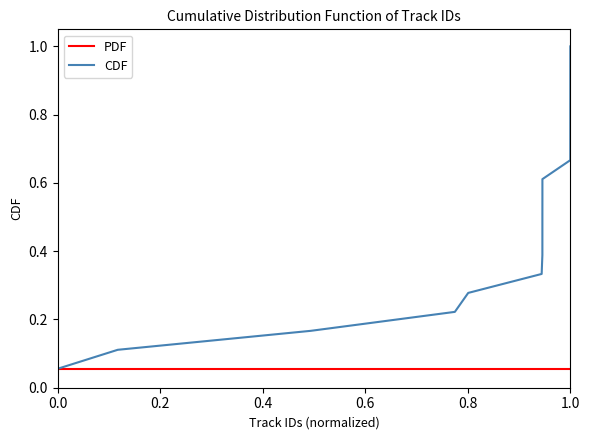

Which series has the widest spread of values?

CDF